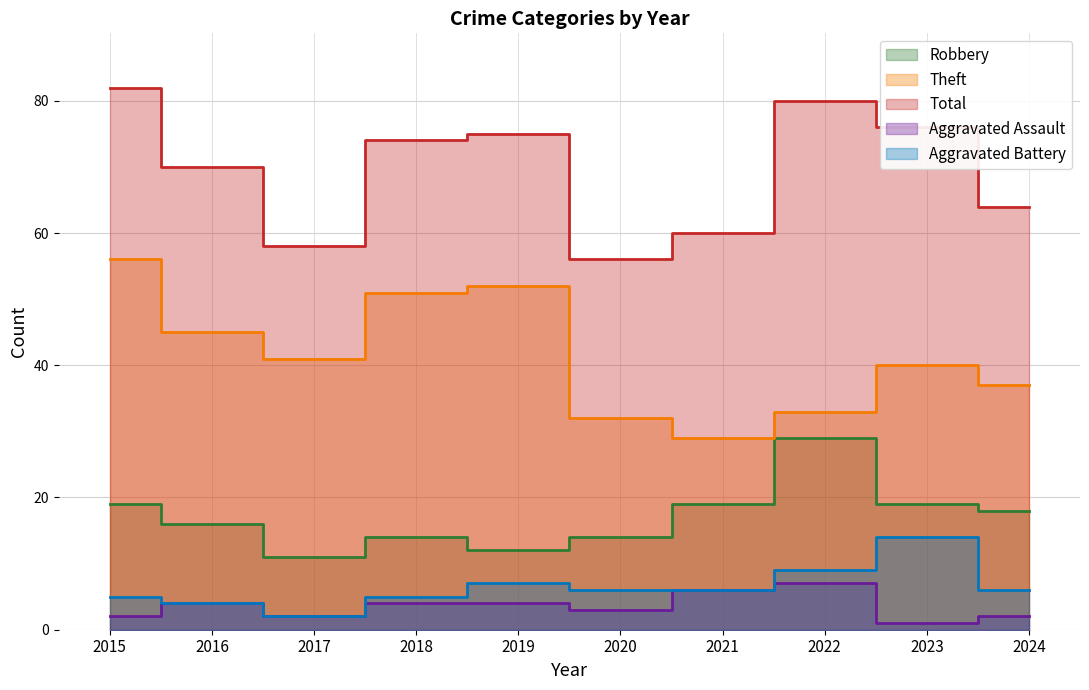

Which has a higher value, 2018 or 2020?

2018